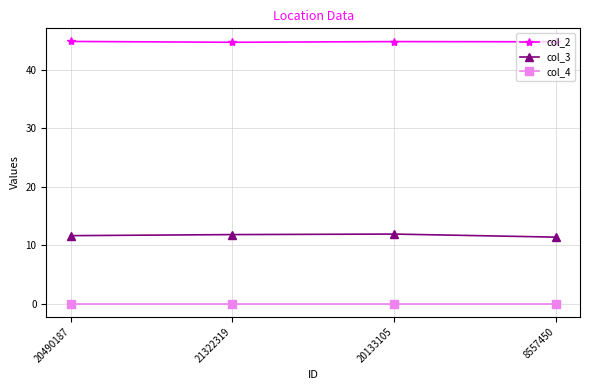

True or false: col_2 and col_3 intersect in this chart.

False